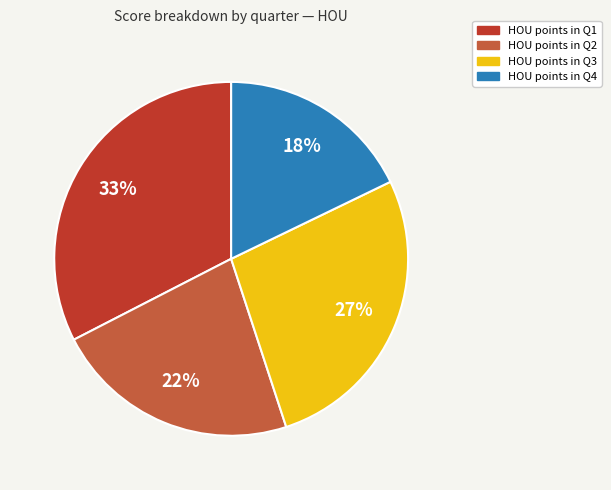

Is there any slice that represents more than half of the pie?

No